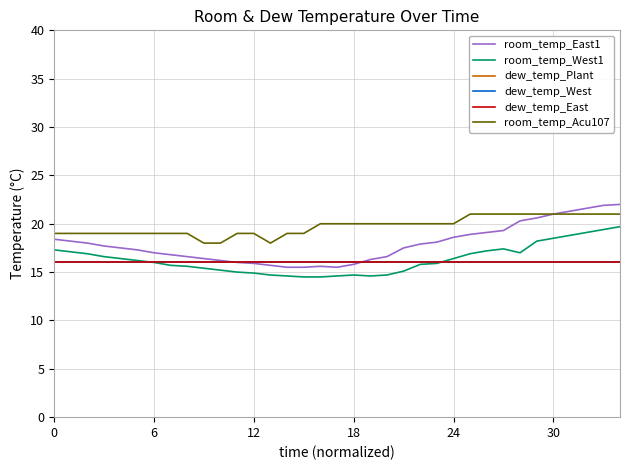

Does the chart have visible grid lines?

Yes